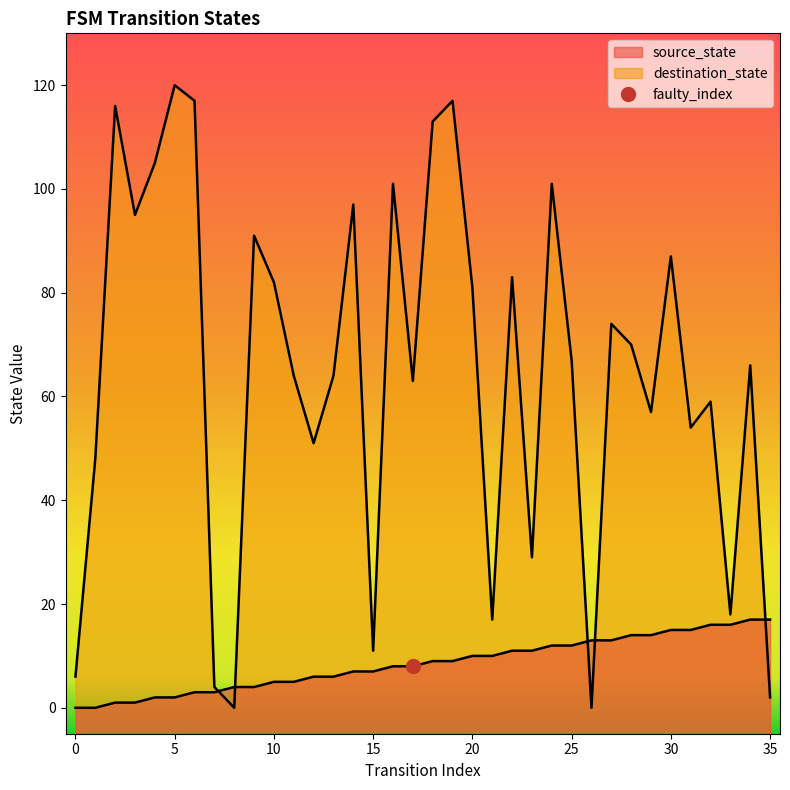

In destination_state, how many points are higher than both neighbors (excluding endpoints)?

12